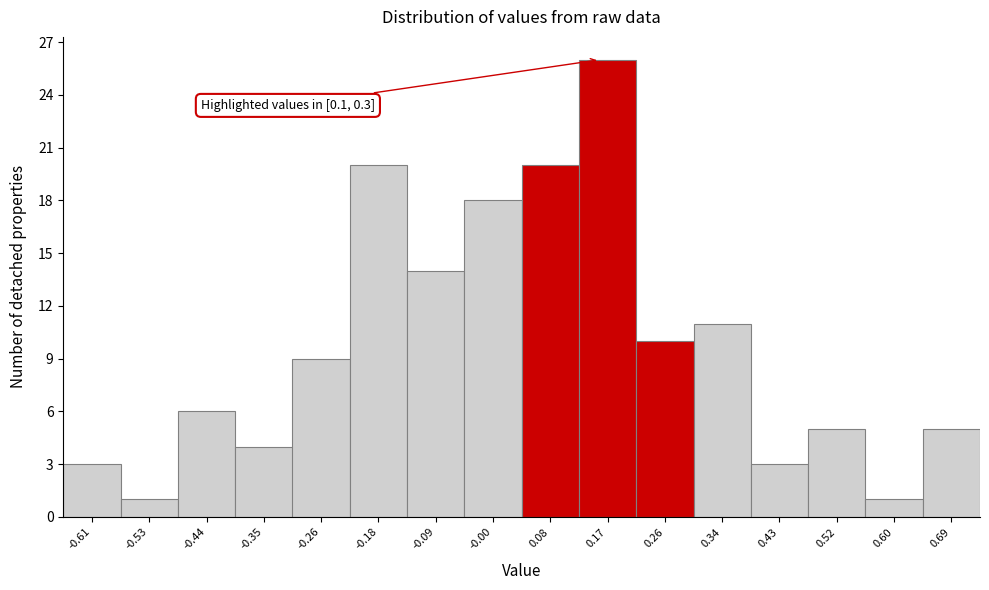

Reading left to right, list all the values displayed in this chart.

-0.61=3	-0.53=1	-0.44=6	-0.35=4	-0.26=9	-0.18=20	-0.09=14	-0.00=18	0.08=20	0.17=26	0.26=10	0.34=11	0.43=3	0.52=5	0.60=1	0.69=5